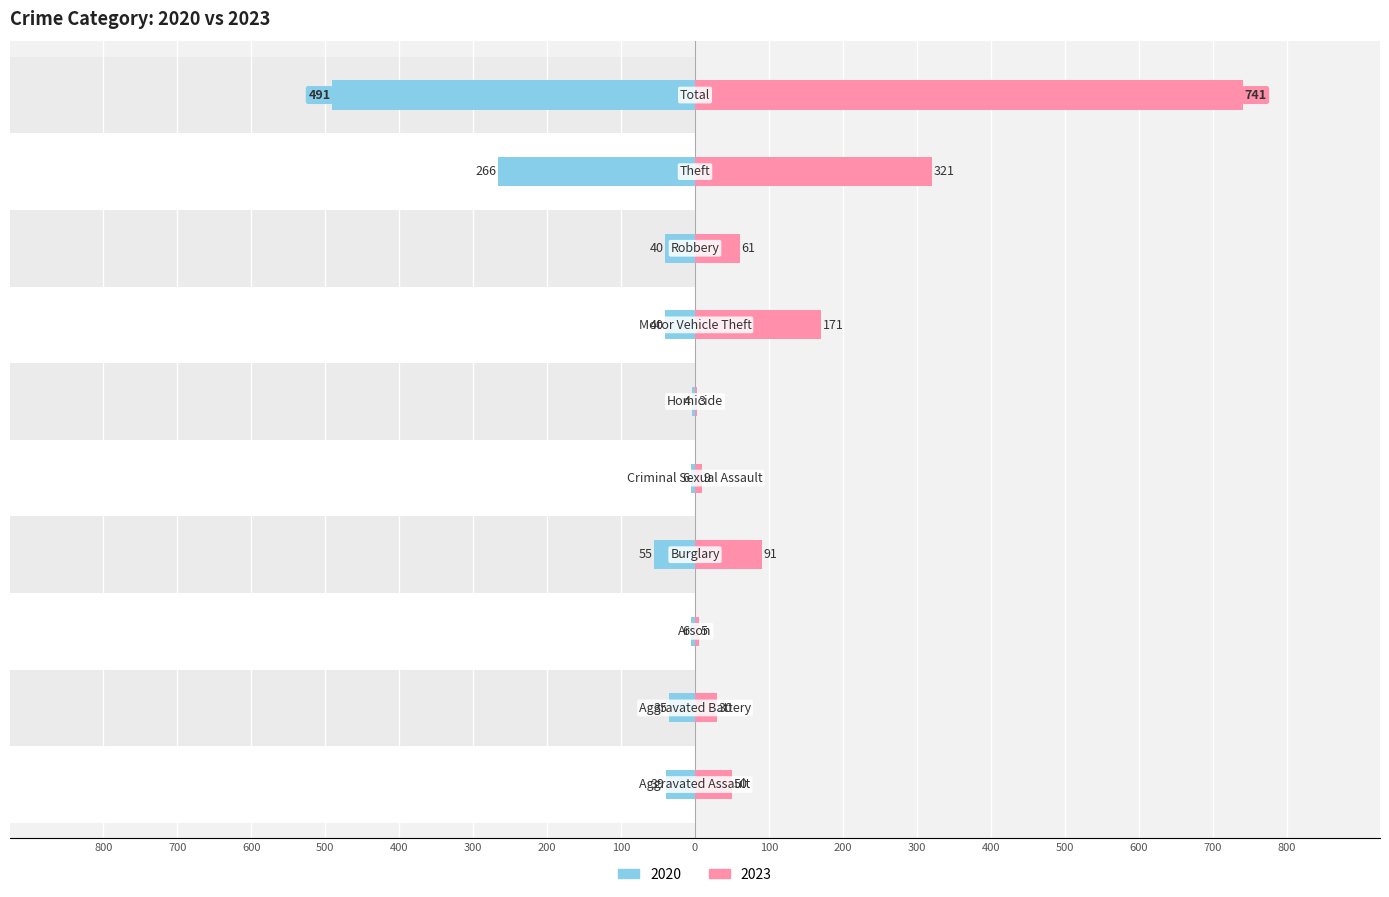

At which category is the sum across all series the highest?

Total